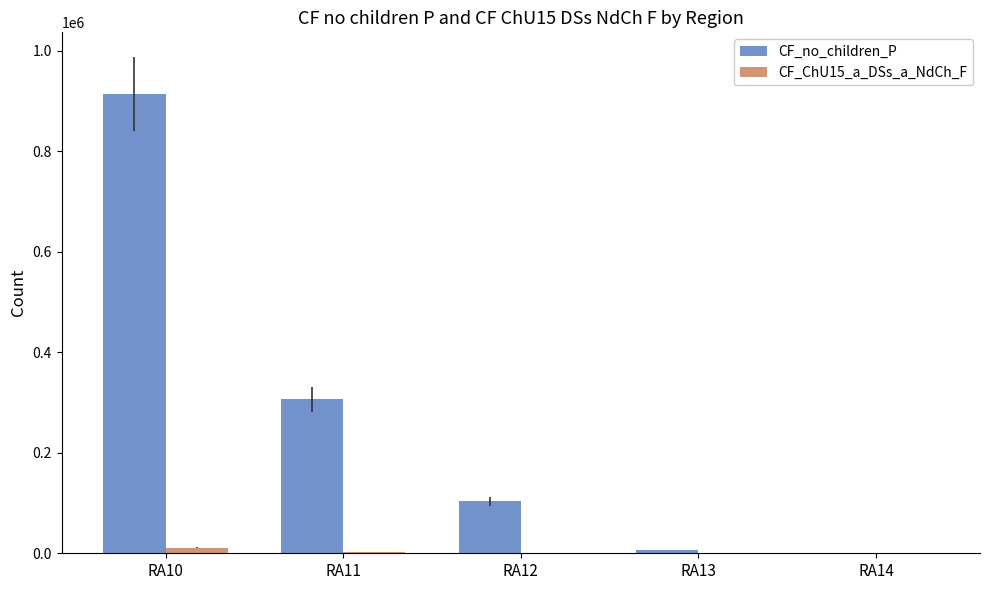

What is the sum of all CF_ChU15_a_DSs_a_NdCh_F values?

14687